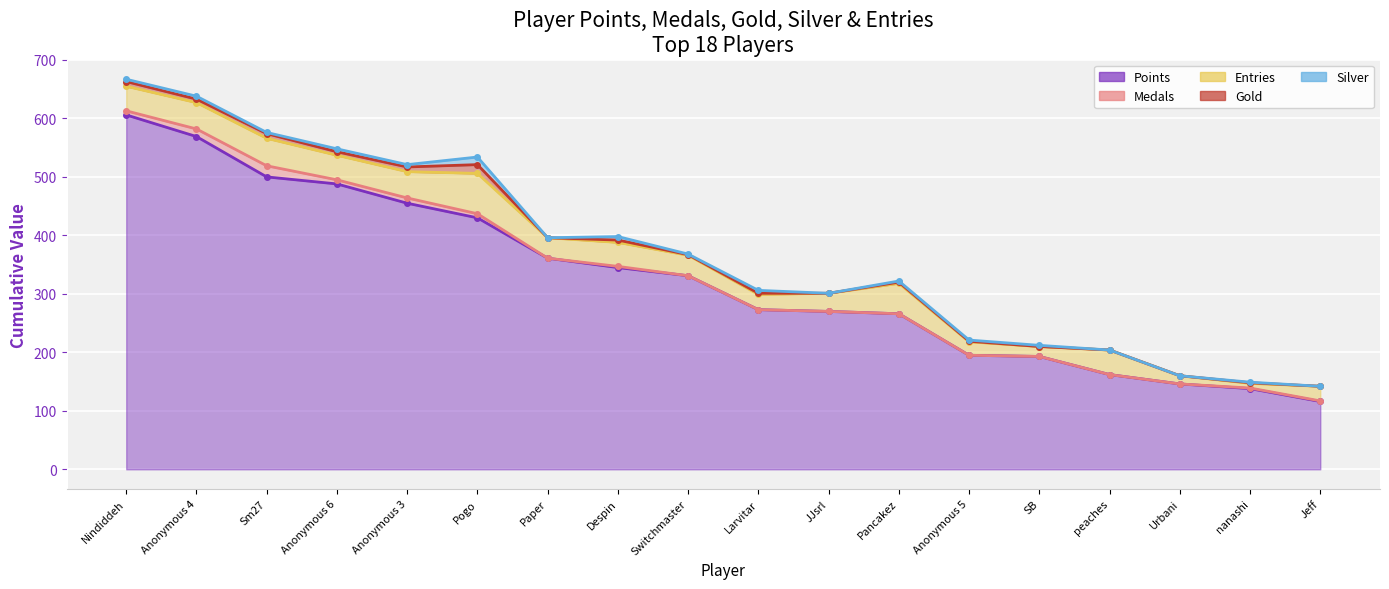

What is the spread (max minus min) of values at Anonymous 6?

483